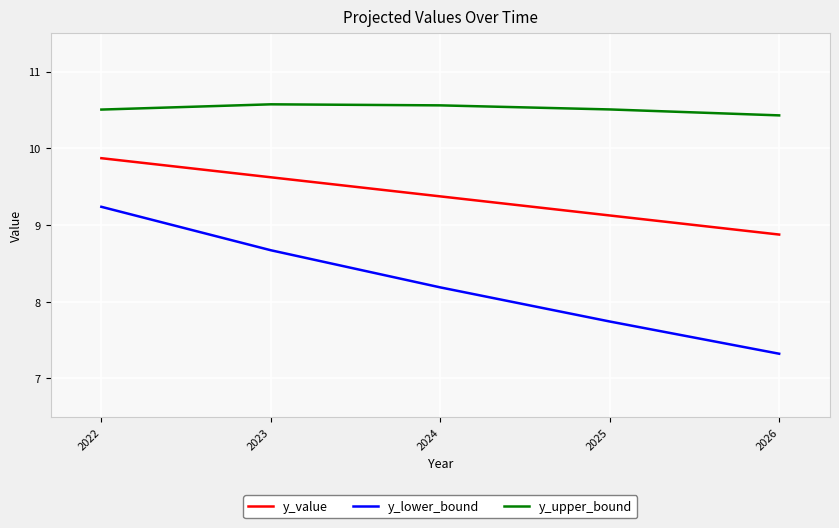

What is the sum of all y_value values?

46.9